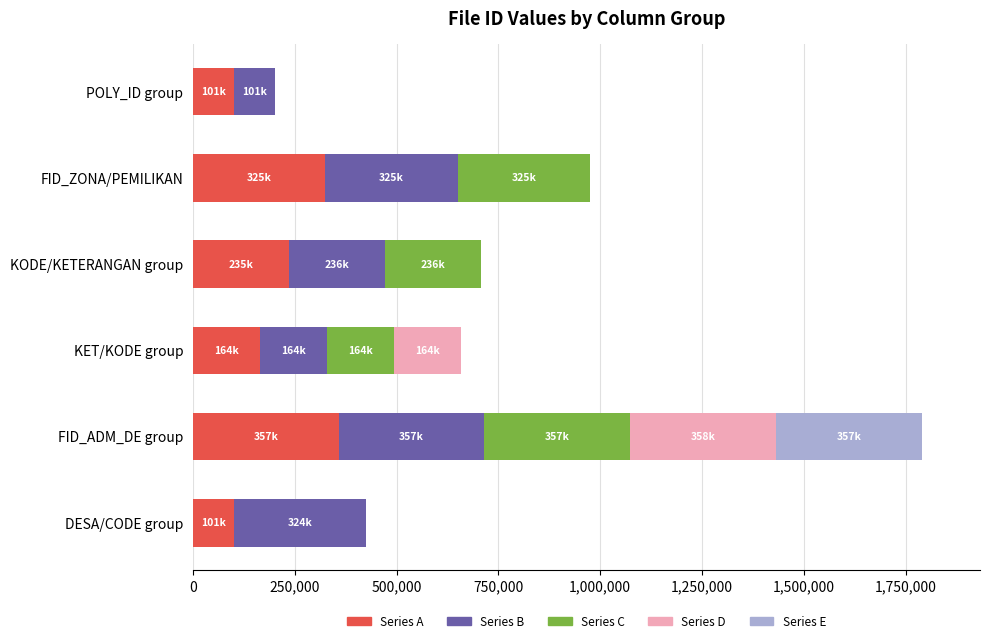

What is the total value across all series at KODE/KETERANGAN group?

708068